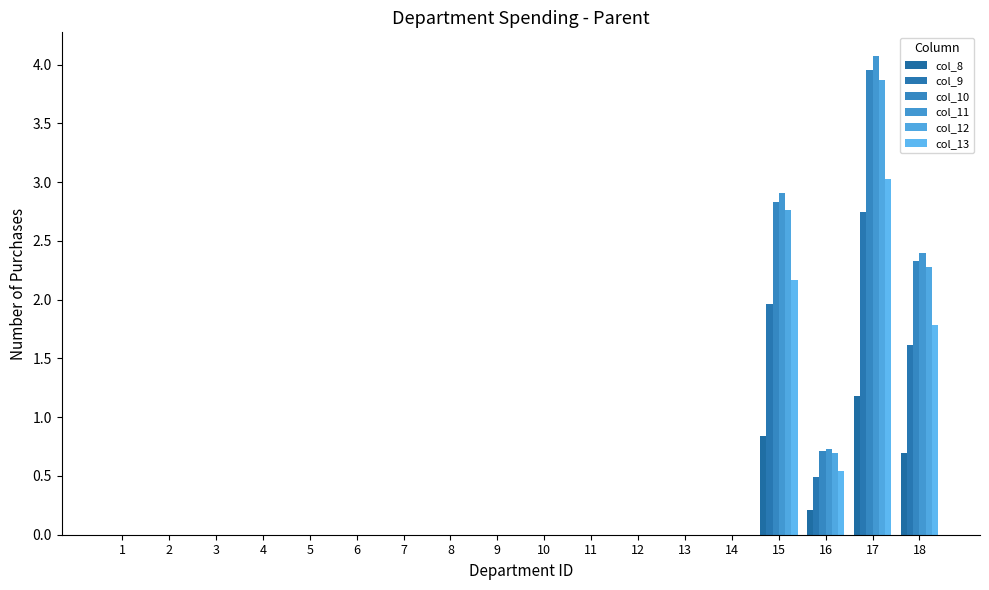

List the labels in order of col_12 value, largest first.

17, 15, 18, 16, 1, 2, 3, 4, 5, 6, 7, 8, 9, 10, 11, 12, 13, 14